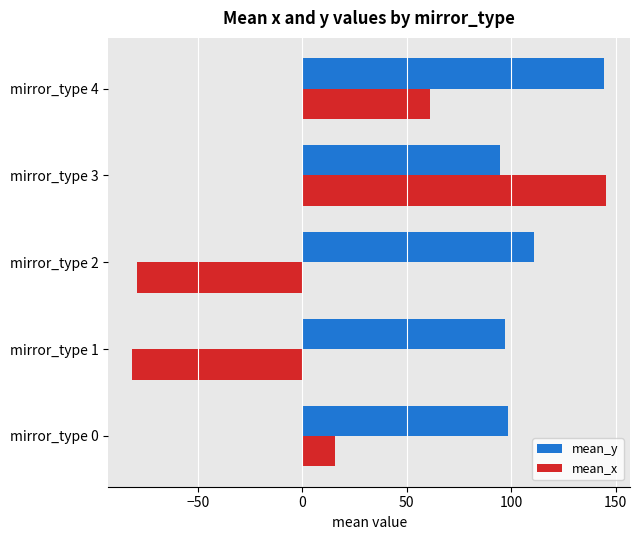

Which label corresponds to the smallest value in the chart?

mirror_type 1